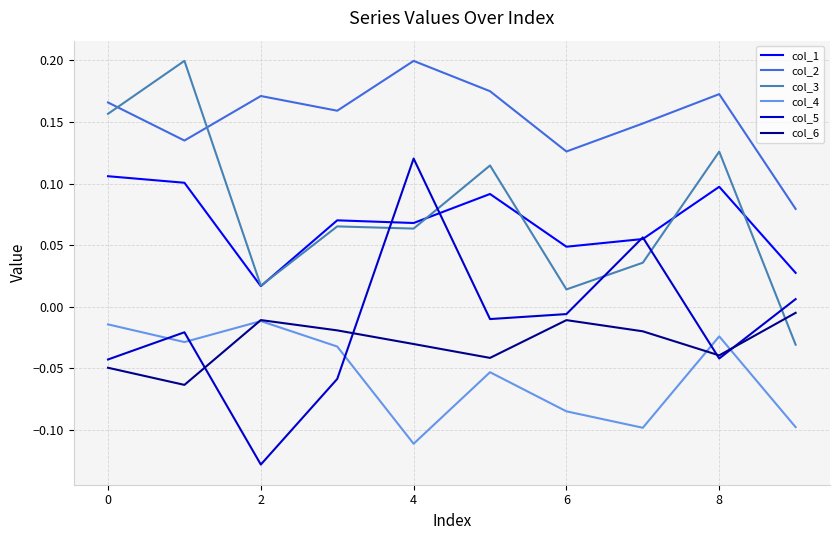

Which series has the largest range (max minus min)?

col_5